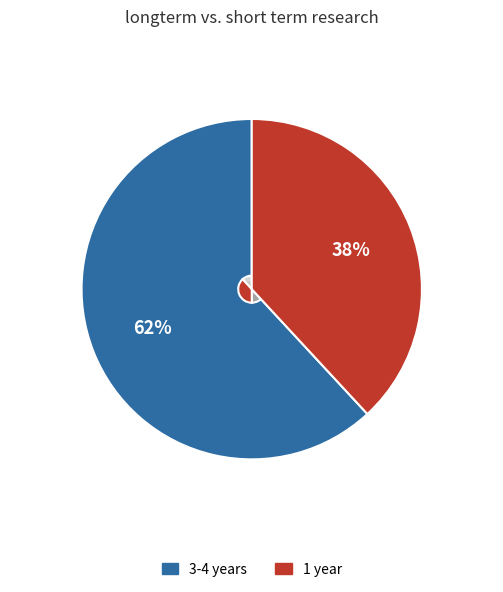

True or false: 1/ accounts for 22% of the total.

False